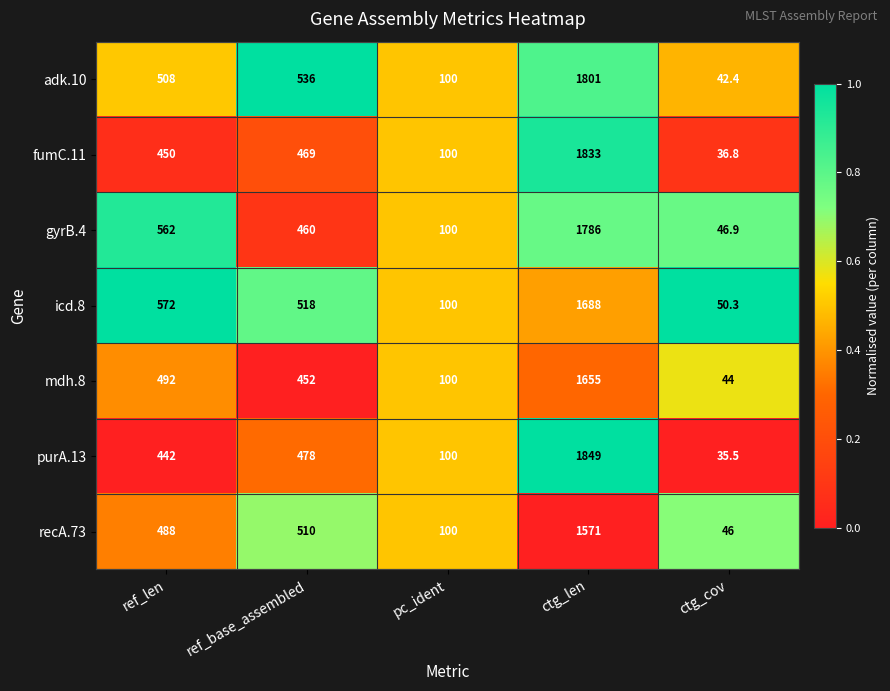

Is it true that purA.13 equals 35.5 at ctg_cov?

True